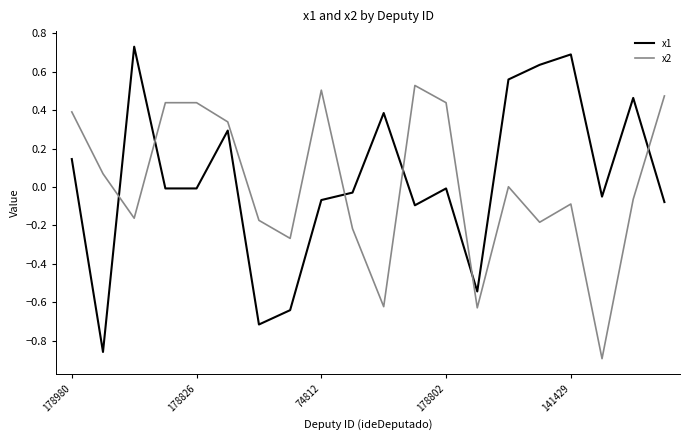

Rank the series by their maximum value, from highest to lowest.

x1, x2